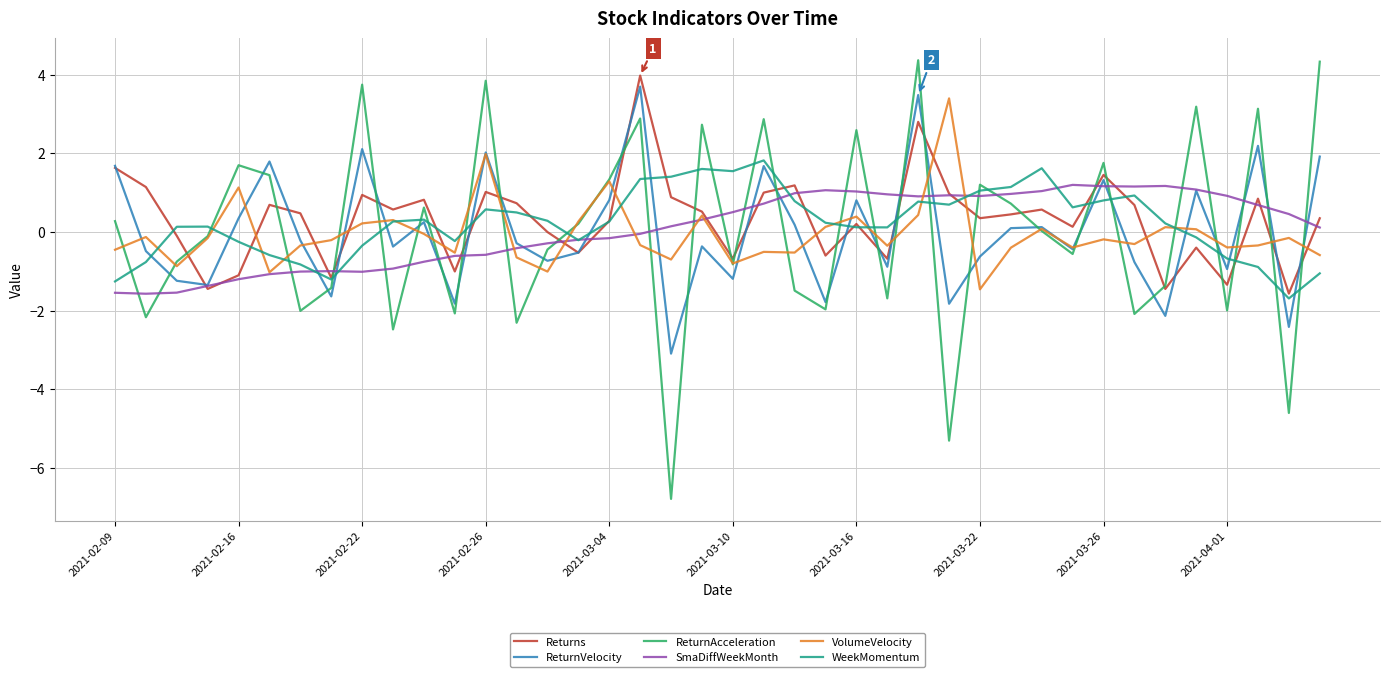

What is the highest value of the WeekMomentum series?

1.8